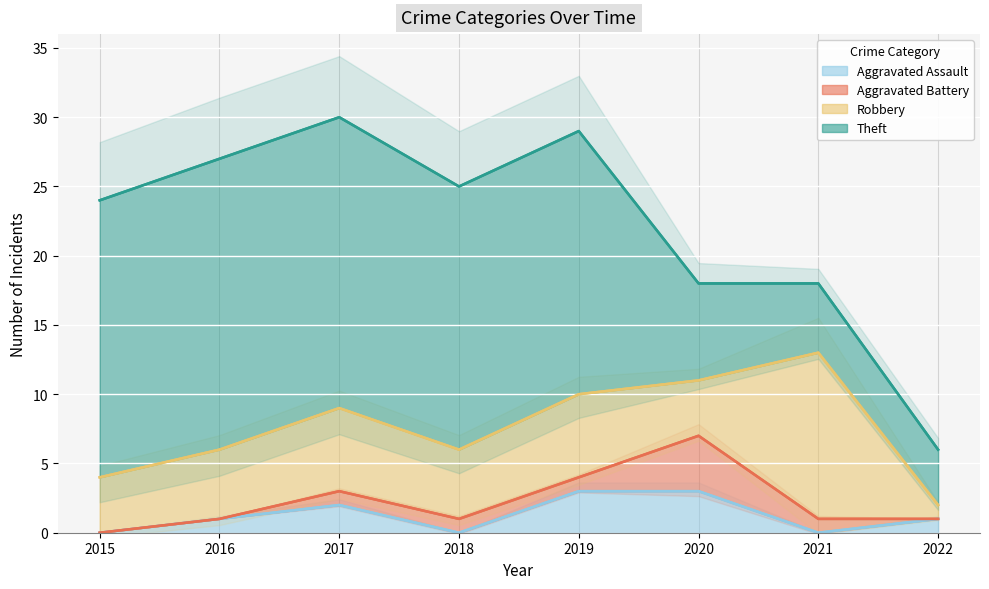

What is the maximum value for Theft?

21